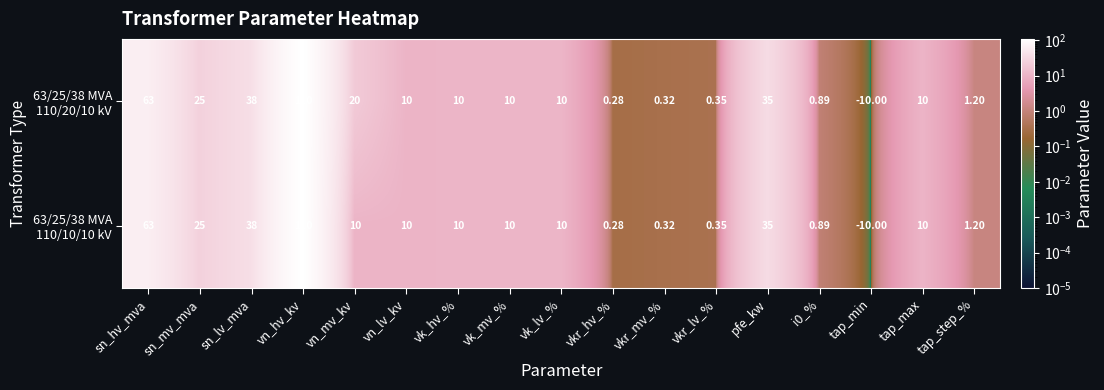

At which category is the sum across all series the highest?

vn_hv_kv